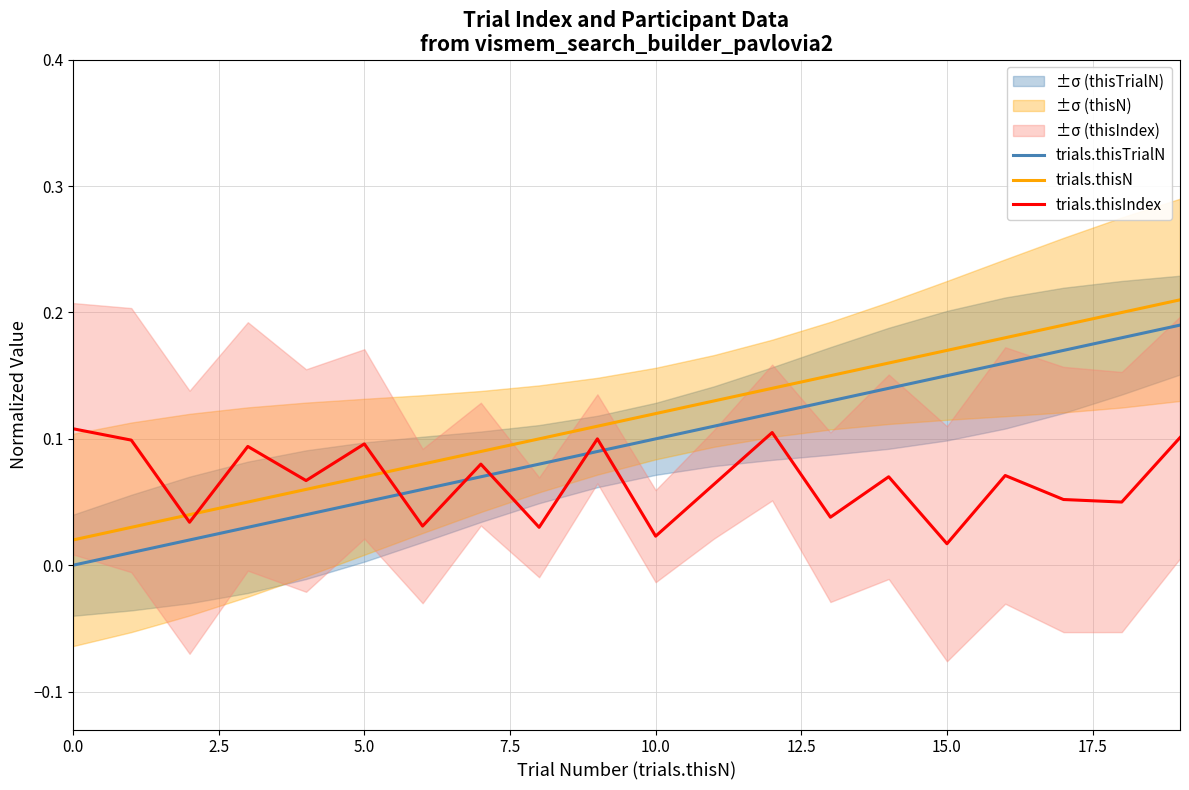

True or false: trials.thisTrialN has a value of 0.1 at 10.0.

True